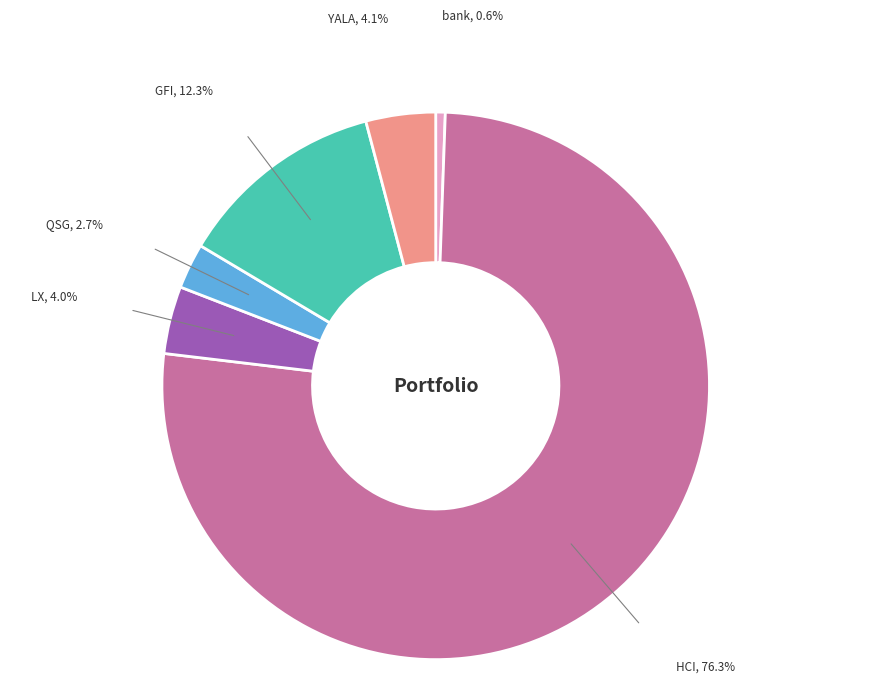

How many slices are in this pie chart?

6